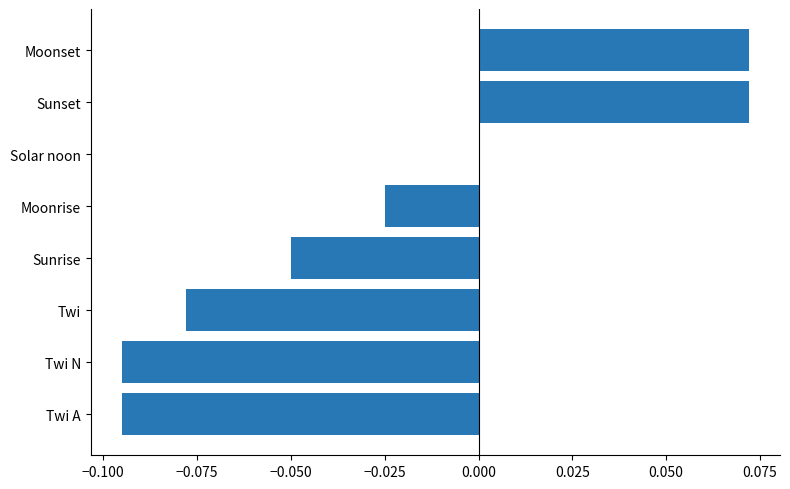

How many data points does each series have?

8